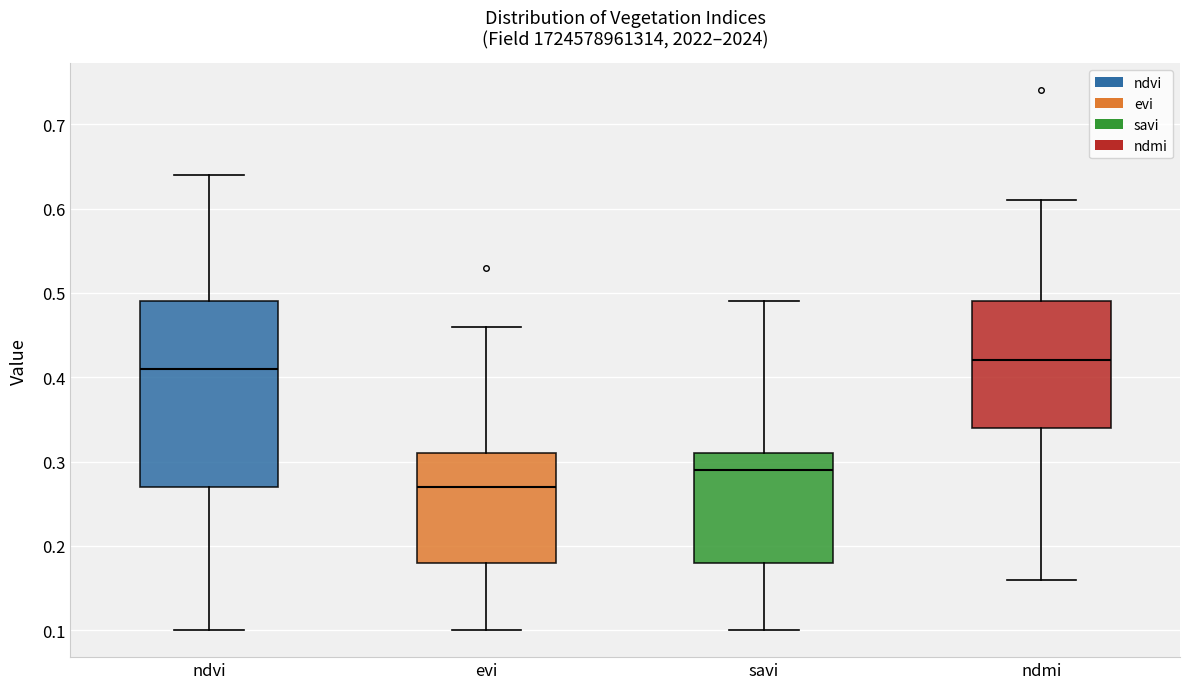

Where is the upper edge of the box for evi on the y-axis? The values are not printed on the chart, so give them approximately, as read against the axis.

0.31